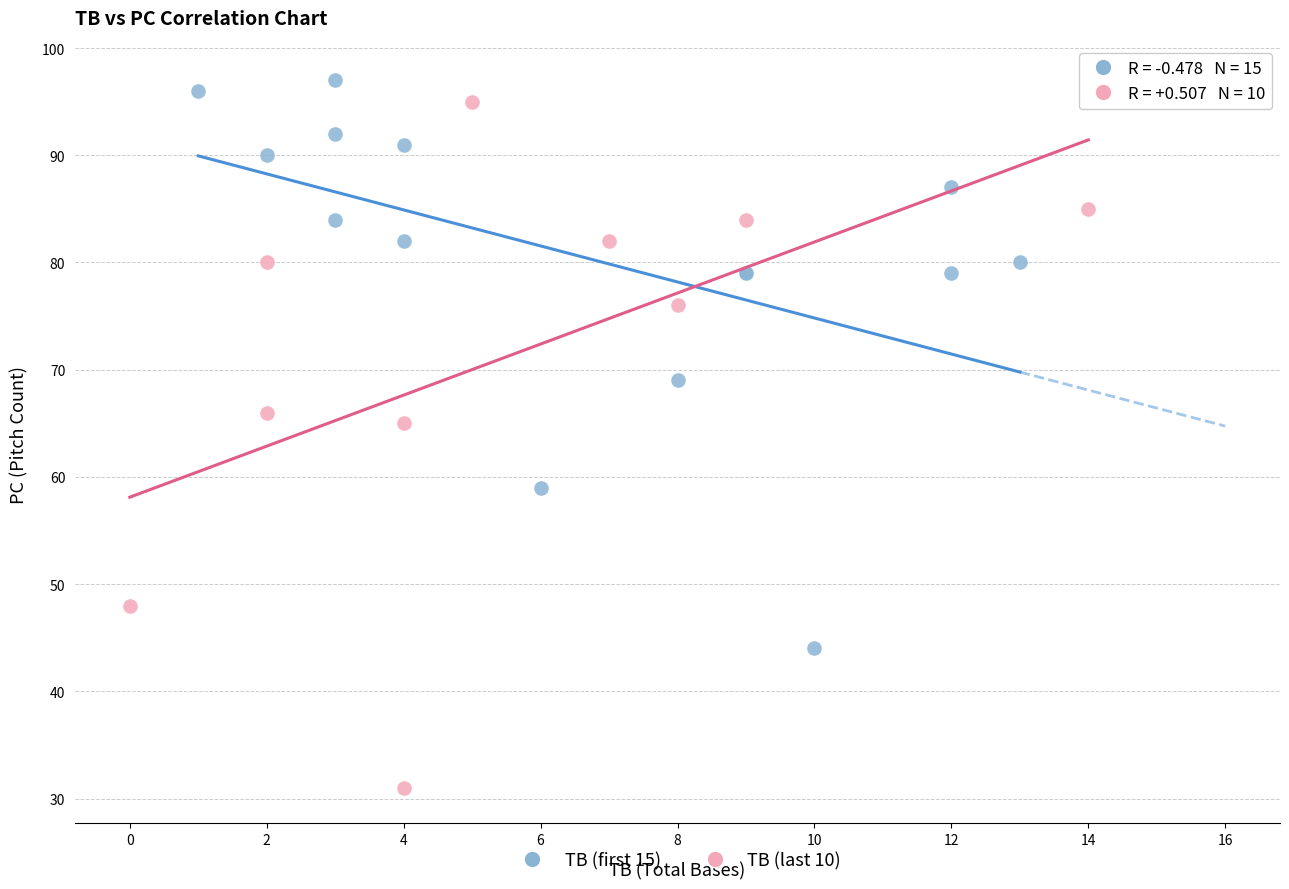

Which series has the widest spread of Y values?

TB (last 10)